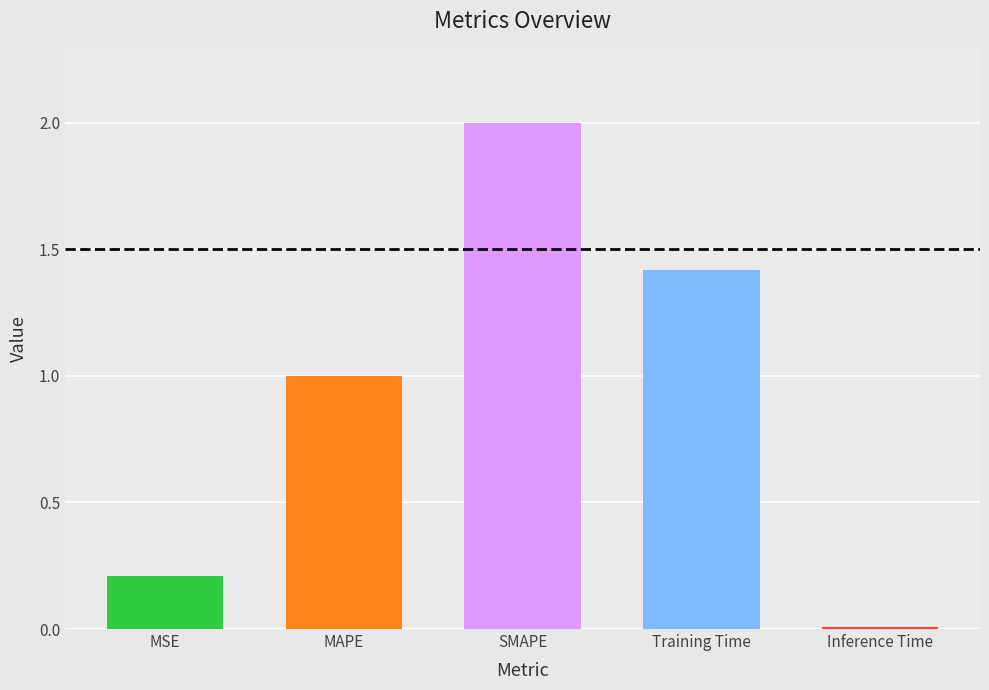

List the labels in order of value, largest first.

SMAPE, Training Time, MAPE, MSE, Inference Time